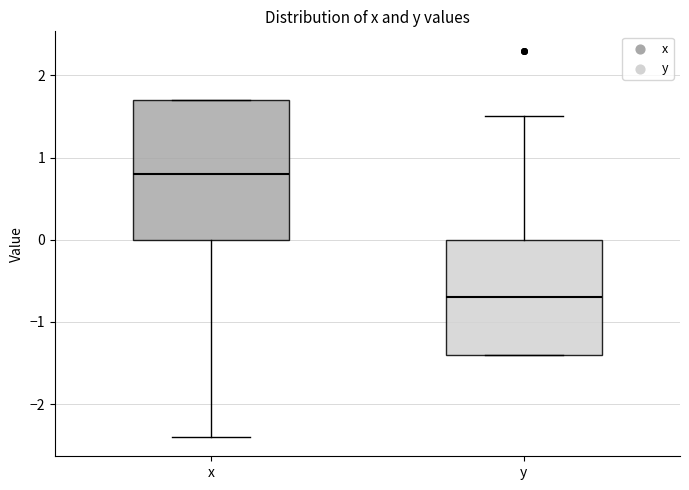

Where does the median line of the box for y sit on the y-axis? The values are not printed on the chart, so give them approximately, as read against the axis.

-0.7